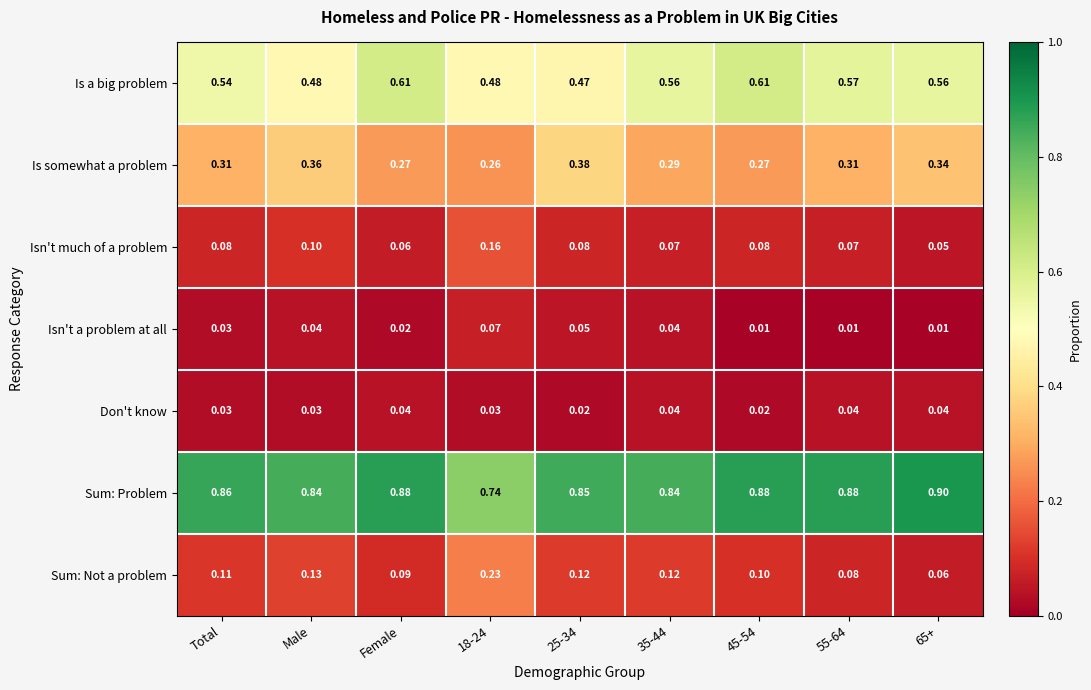

Rank the series by their maximum value, from lowest to highest.

Don't know, Isn't a problem at all, Isn't much of a problem, Sum: Not a problem, Is somewhat a problem, Is a big problem, Sum: Problem